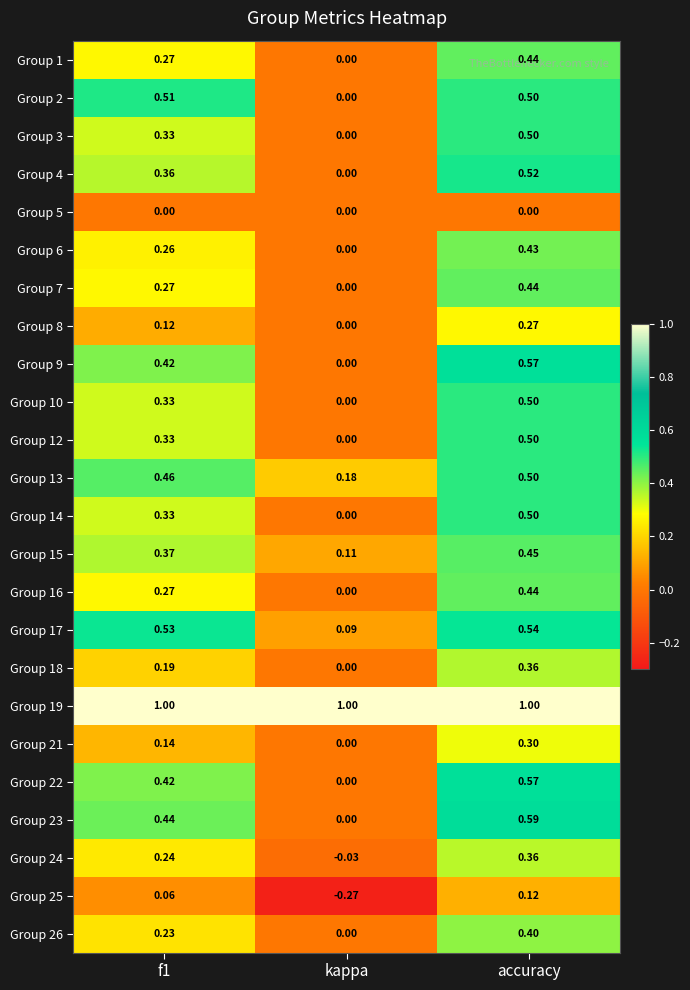

At which category is the sum across all series the highest?

accuracy